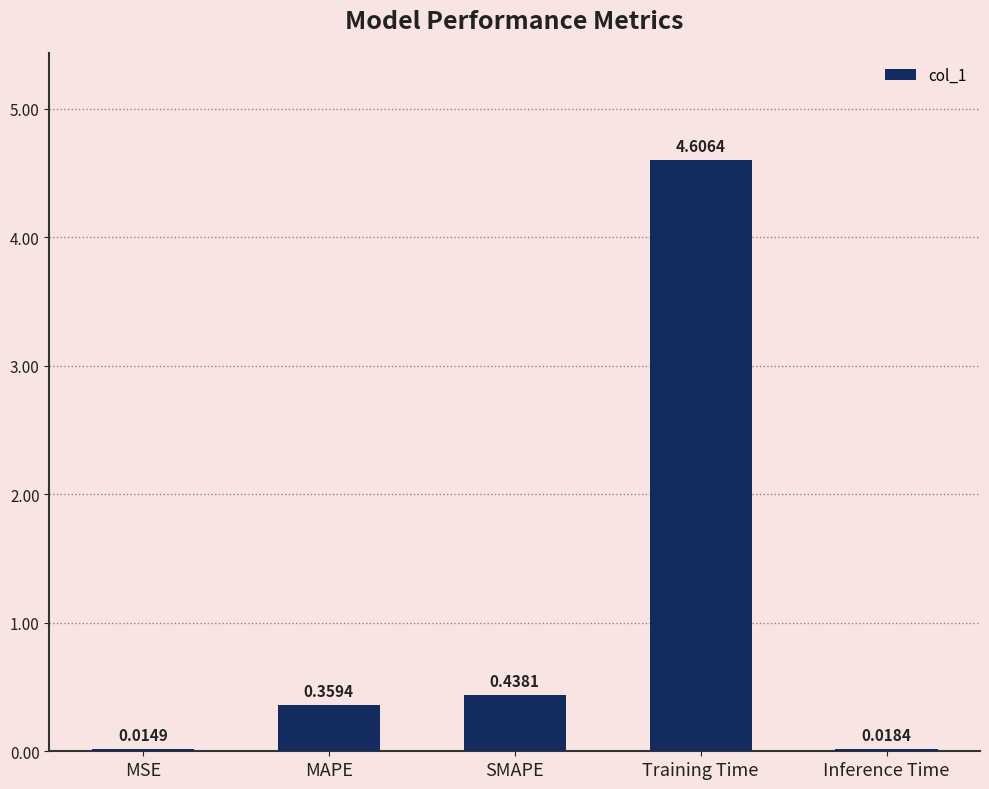

Which has a higher value, SMAPE or MSE?

SMAPE